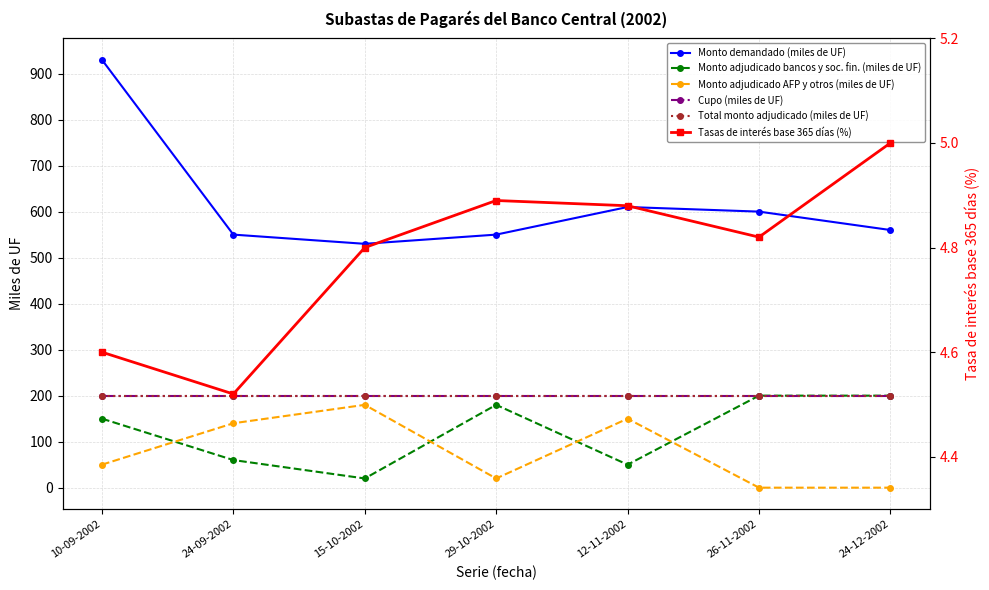

What is the label of the 2nd point from the left?

24-09-2002